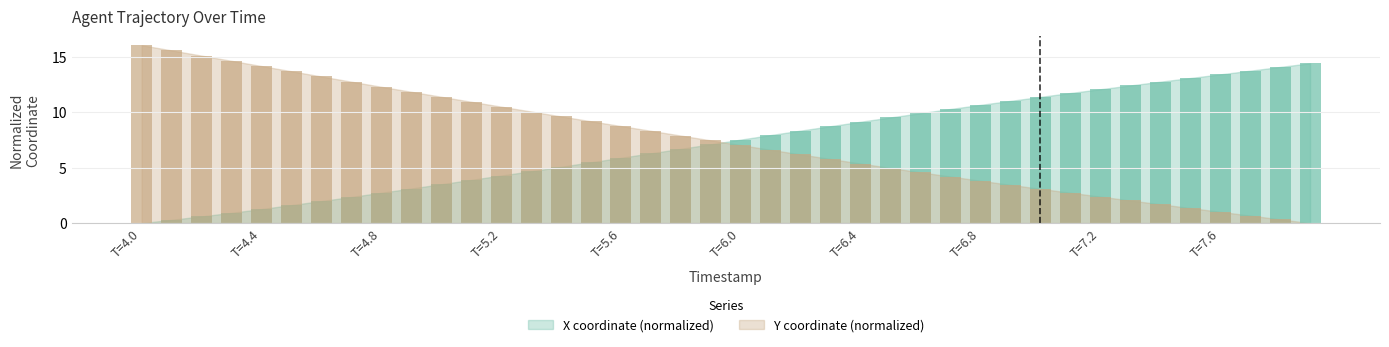

Which series has the largest total across all categories?

Y bar